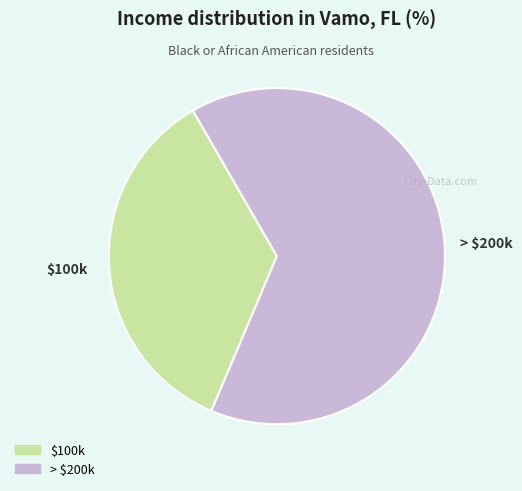

Count the number of slices in the pie.

2